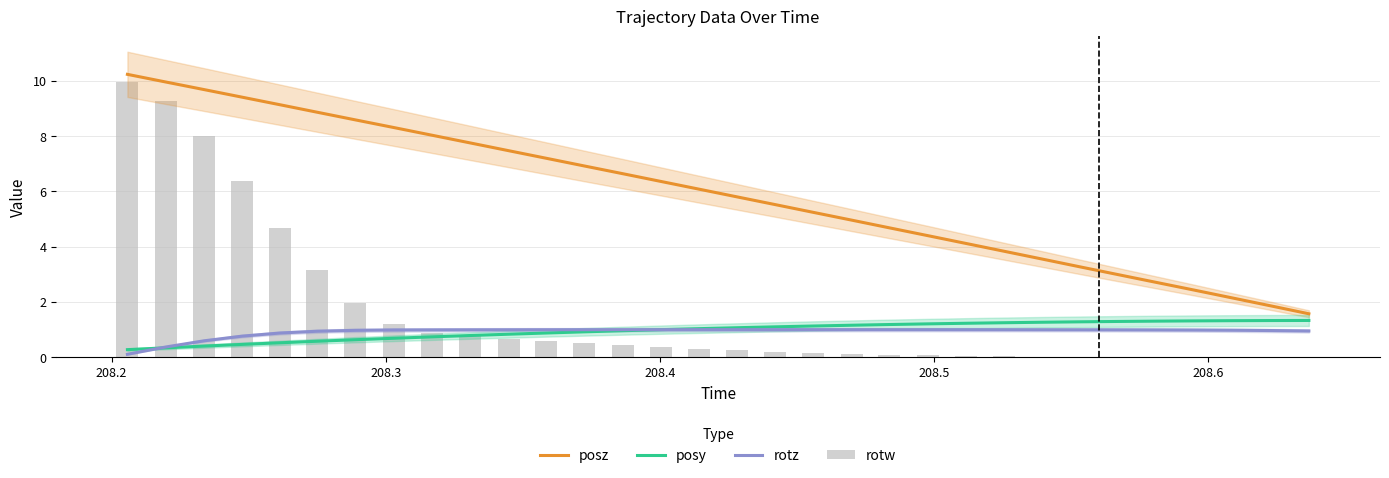

Which series has the largest total across all categories?

posz